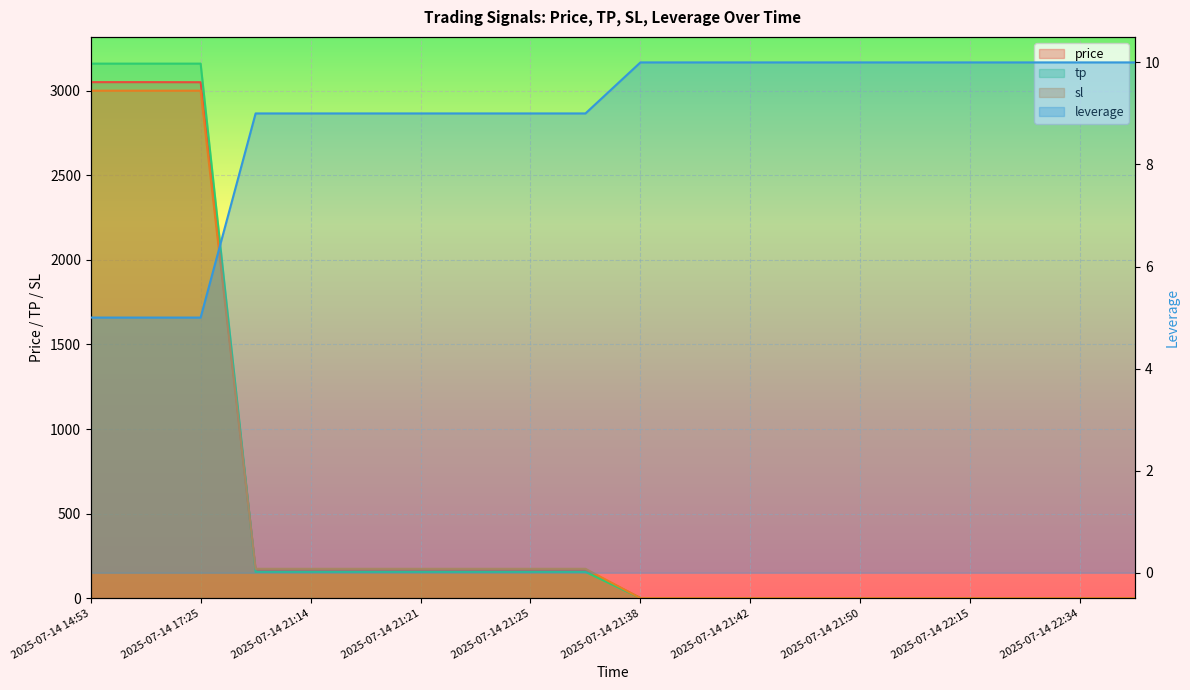

Rank the series by their maximum value, from highest to lowest.

tp, price, sl, leverage